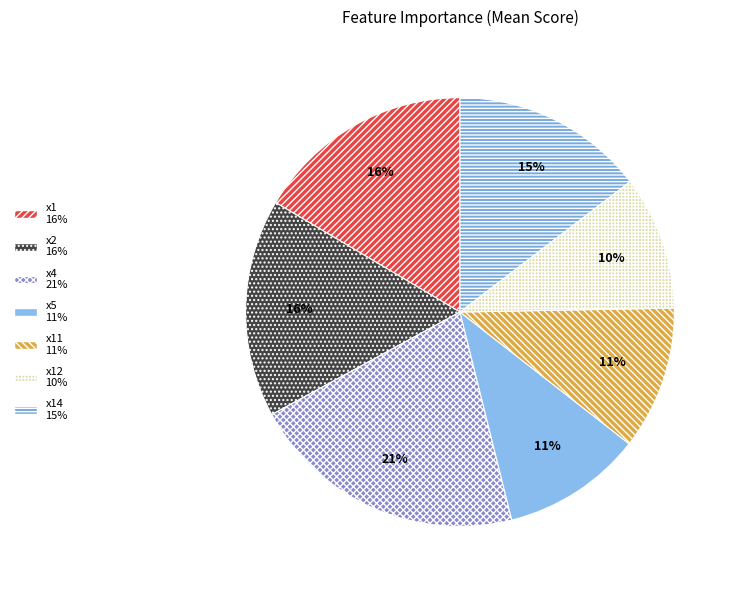

Rank the categories by value from highest to lowest.

x4, x1, x2, x14, x11, x5, x12